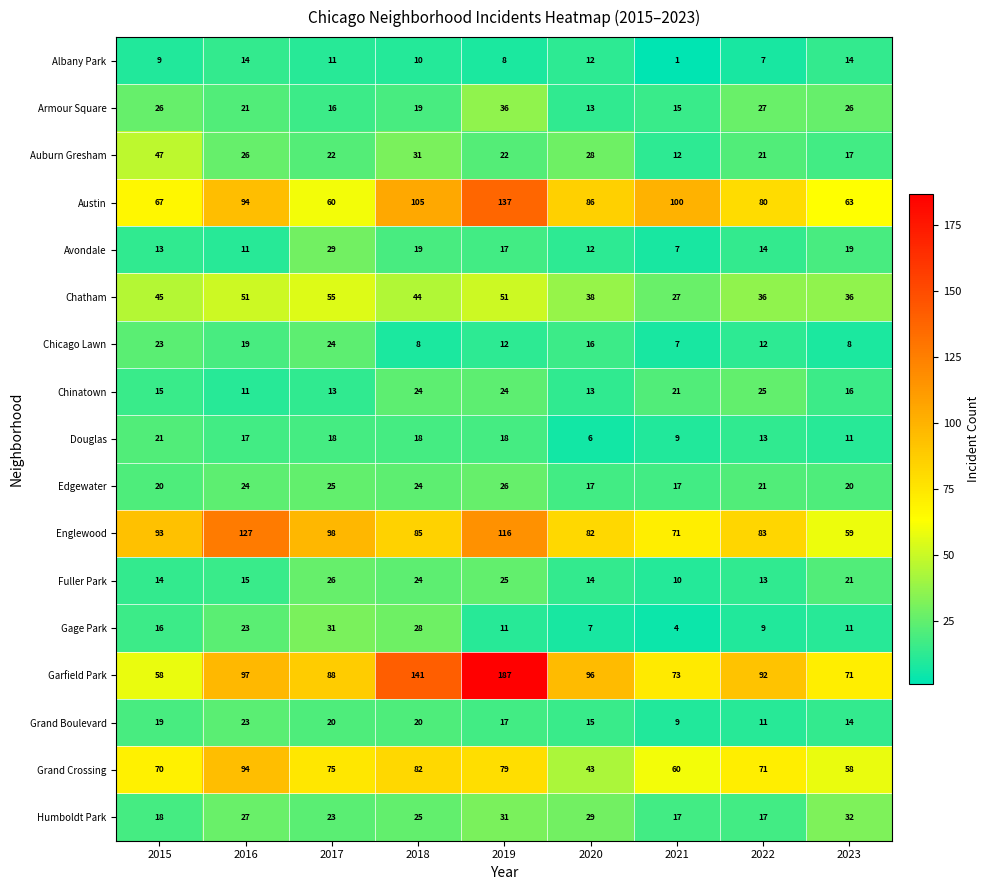

Between 2019 and 2020, which series saw the biggest shift?

Garfield Park